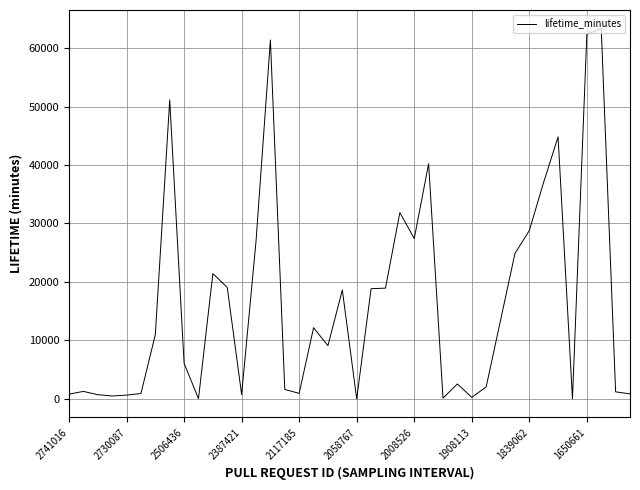

What is the sum of all values?

663995